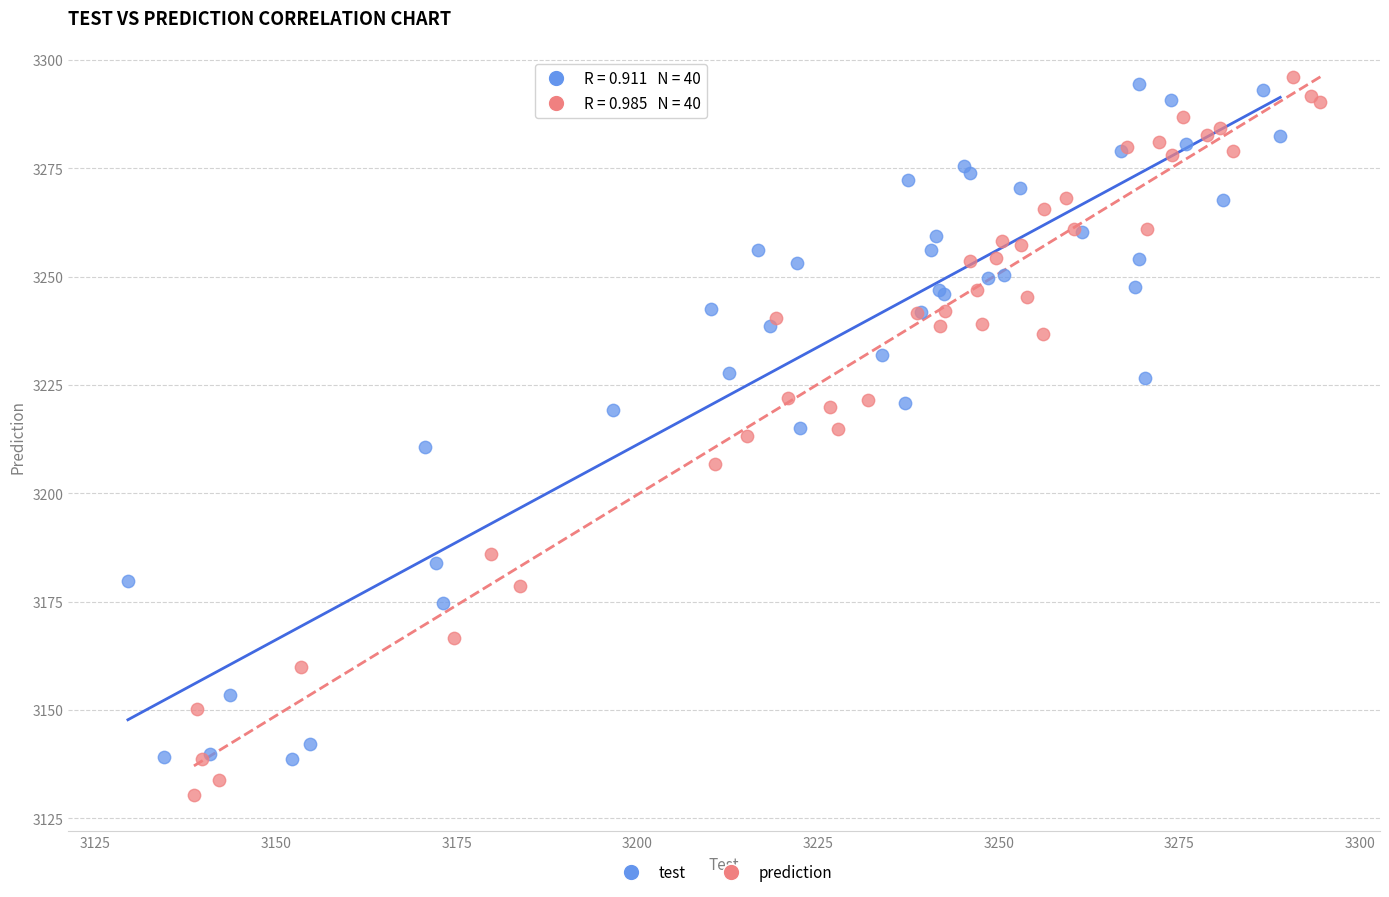

Which series reaches the minimum Y coordinate?

prediction